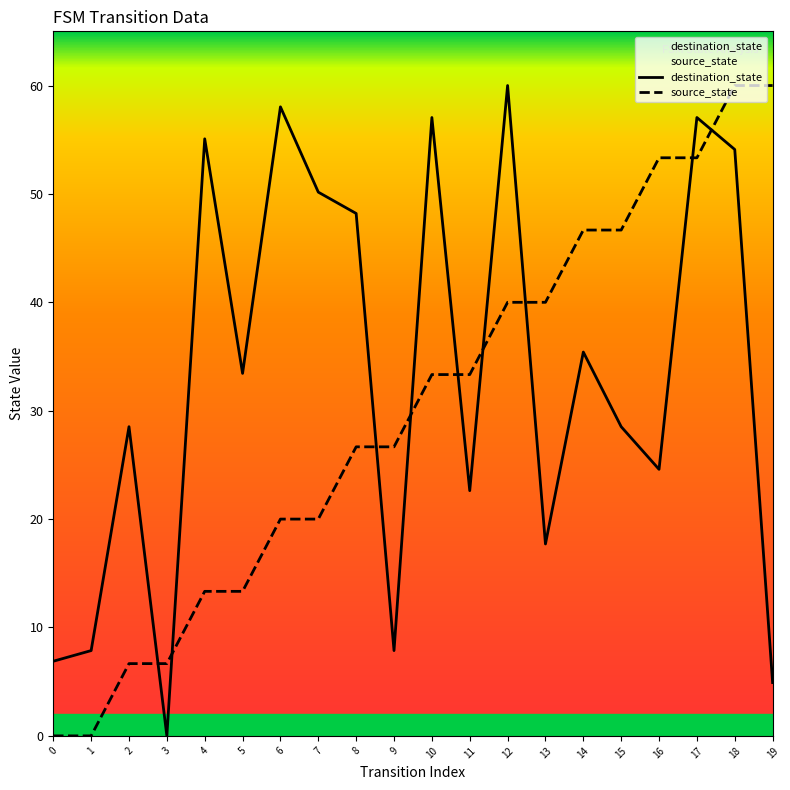

How many times do destination_state and source_state cross each other?

9